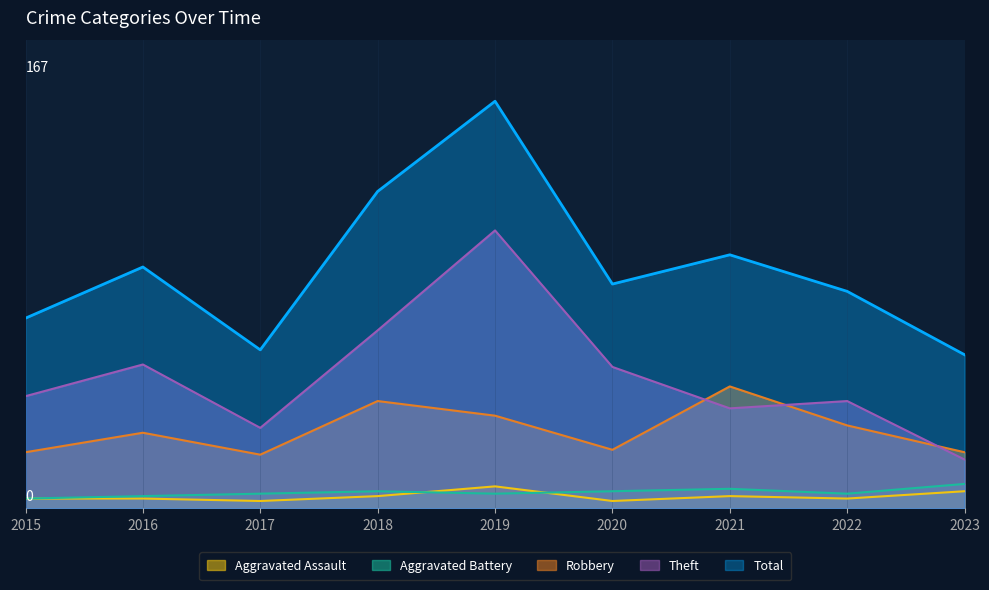

Between 2022 and 2023, which series saw the biggest shift?

Total